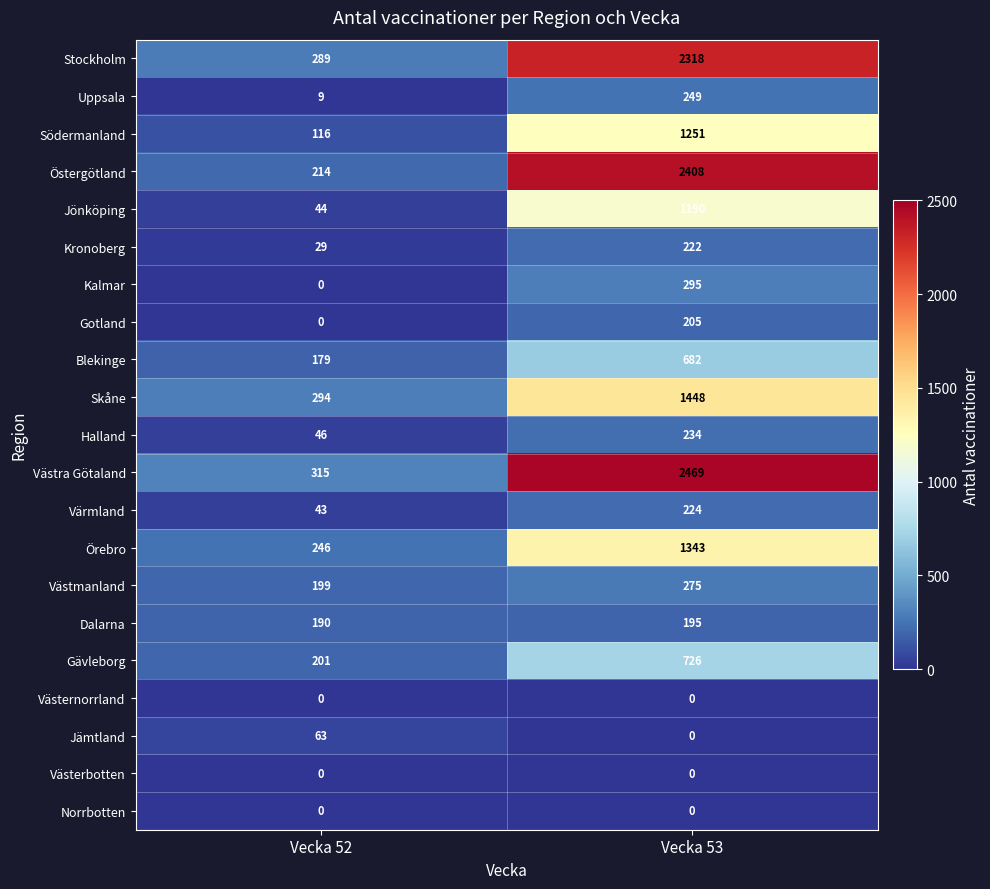

True or false: Stockholm has a value of 1047 at Vecka 53.

False